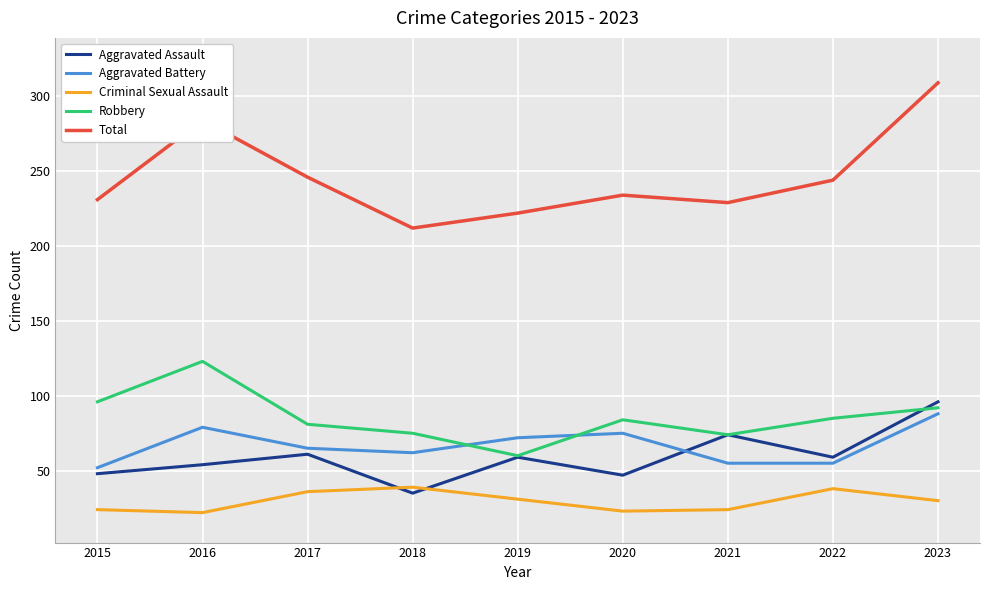

The Aggravated Assault series shows 54 at 2016. True or false?

True